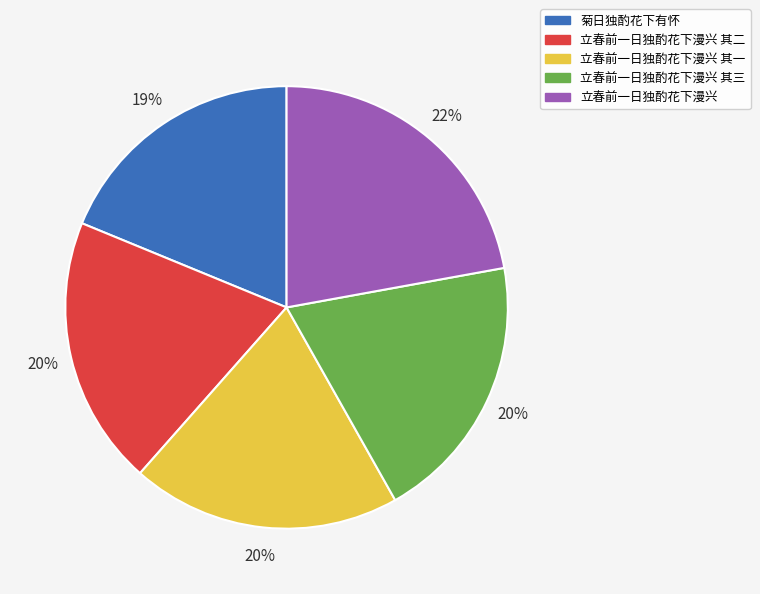

To the nearest percent, what is the difference between the largest and smallest slice percentages?

3%